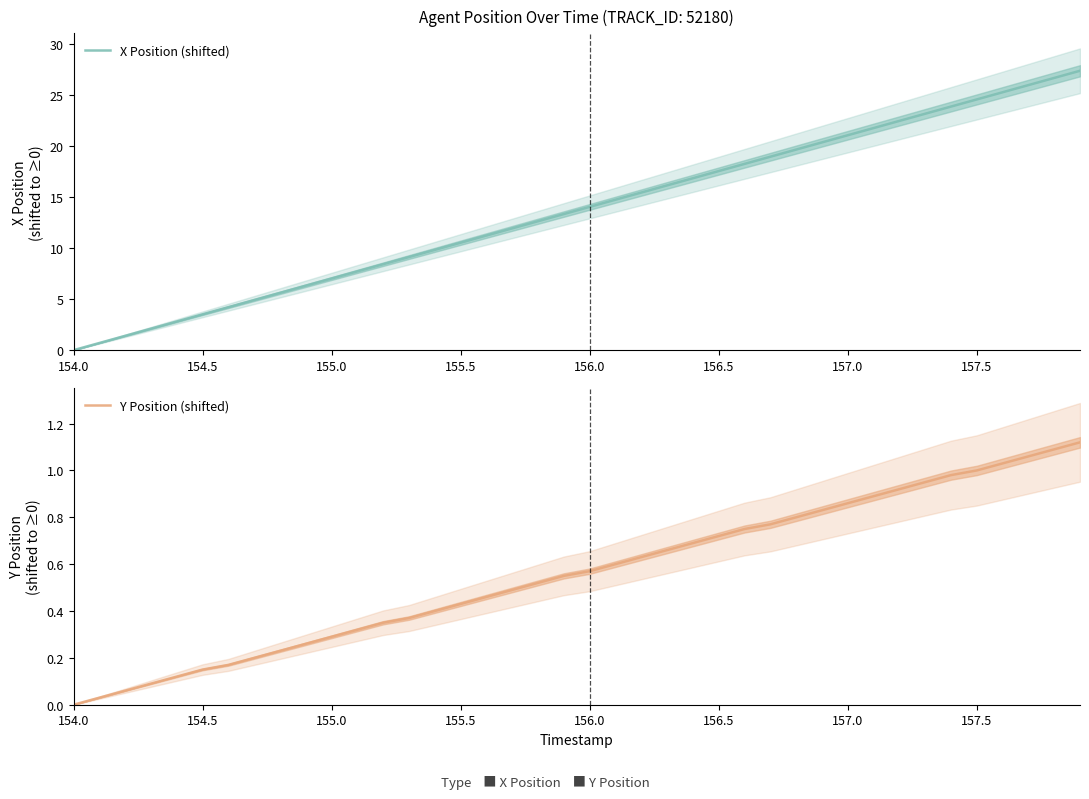

Rank the series by their average value, from lowest to highest.

Y Position (shifted), X Position (shifted)